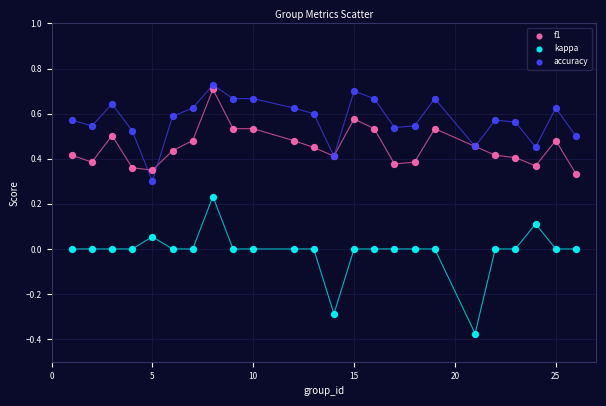

Which series reaches the minimum Y coordinate?

kappa